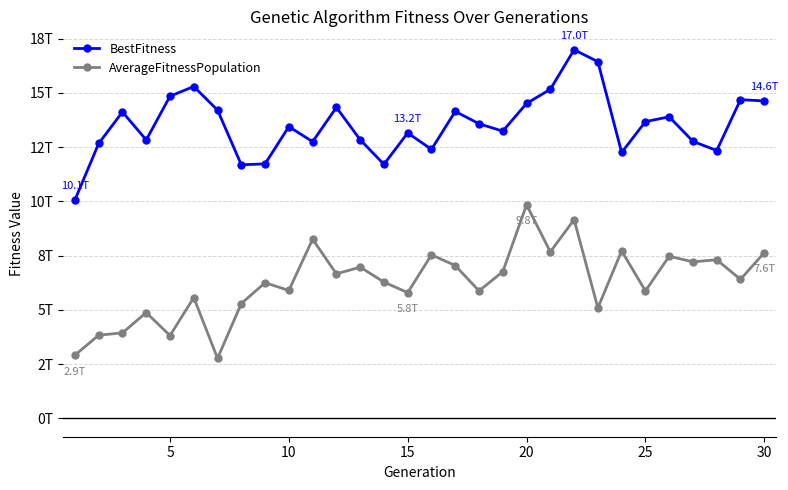

What is the minimum value for BestFitness?

10066458574848